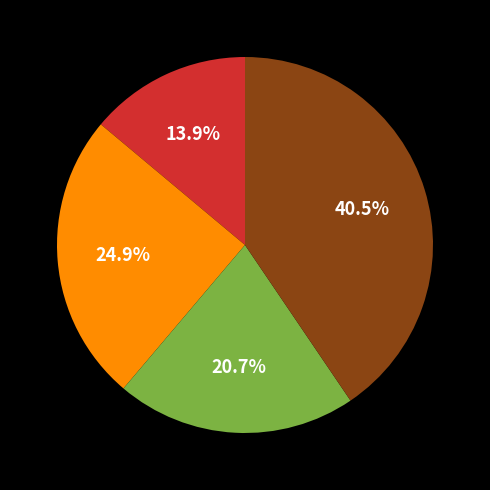

How many segments does this pie chart have?

4